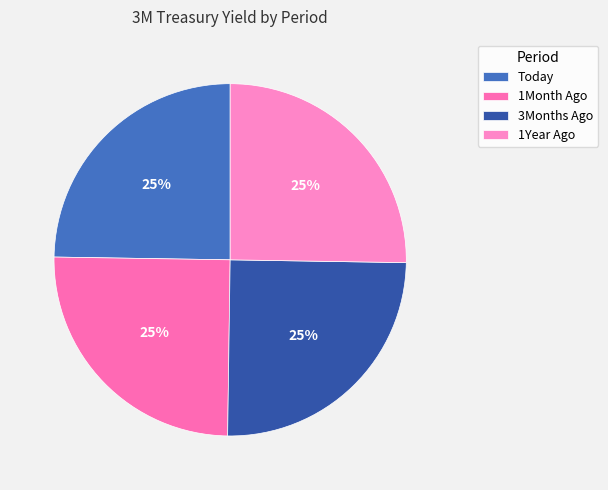

To the nearest percent, what is the combined percentage of 3Months Ago and Today?

50%